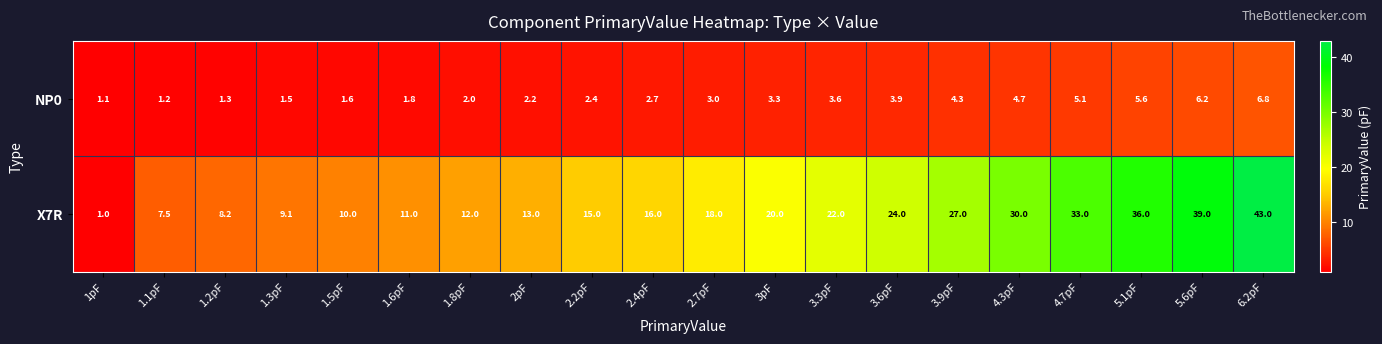

Is it true that X7R equals 27.7 at 2.7pF?

False